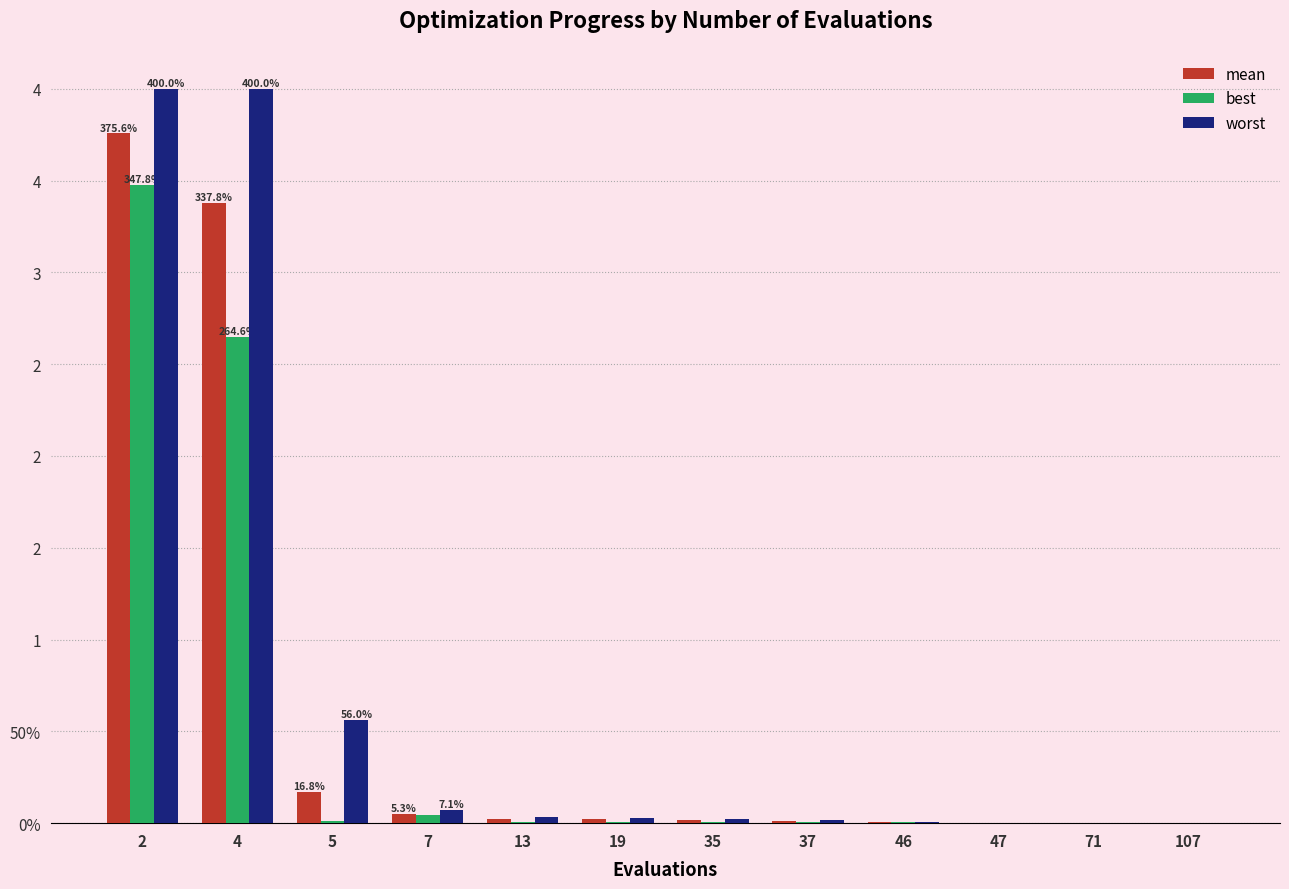

At how many categories does at least one series exceed 1?

2